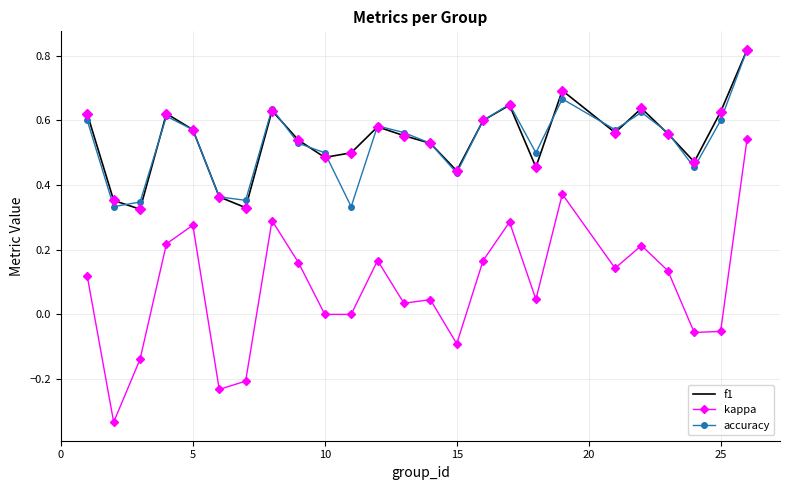

True or false: f1 has a value of 0.1 at 10.

False